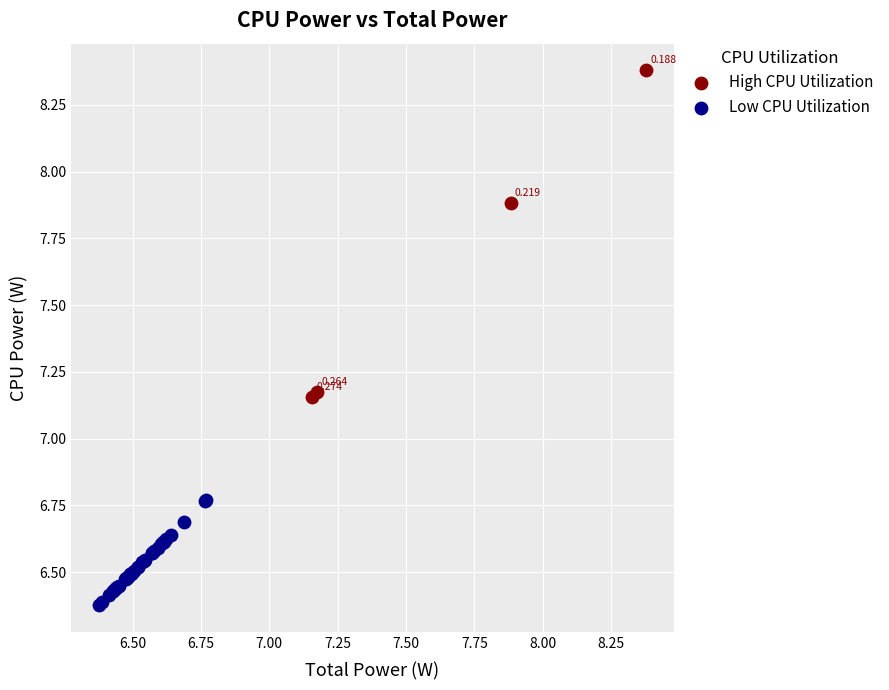

Which series contains the highest Y value?

High CPU Utilization